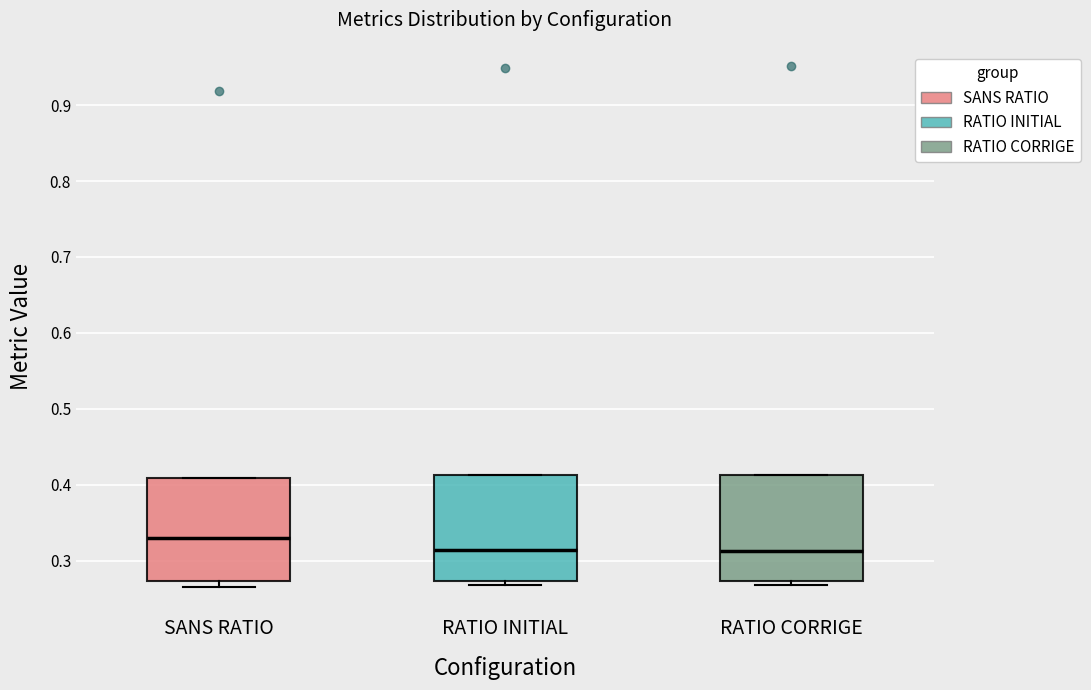

Reading left to right, read every box against the y-axis: the position of its median line, the range the box covers, and the ends of its whiskers. The values are not printed on the chart, so give them approximately, as read against the axis.

SANS RATIO: median 0.33, box 0.27 to 0.41, whiskers 0.26 to 0.41
RATIO INITIAL: median 0.31, box 0.27 to 0.41, whiskers 0.27 (just below the box's lower edge) to 0.41
RATIO CORRIGE: median 0.31, box 0.27 to 0.41, whiskers 0.27 (just below the box's lower edge) to 0.41